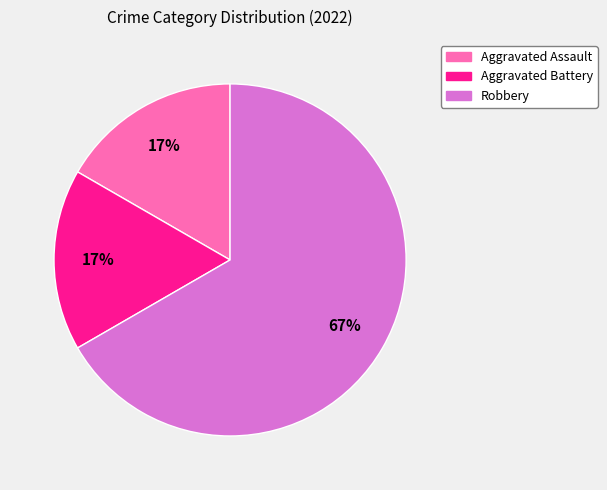

What percentage is the Aggravated Assault slice, to the nearest percent?

17%